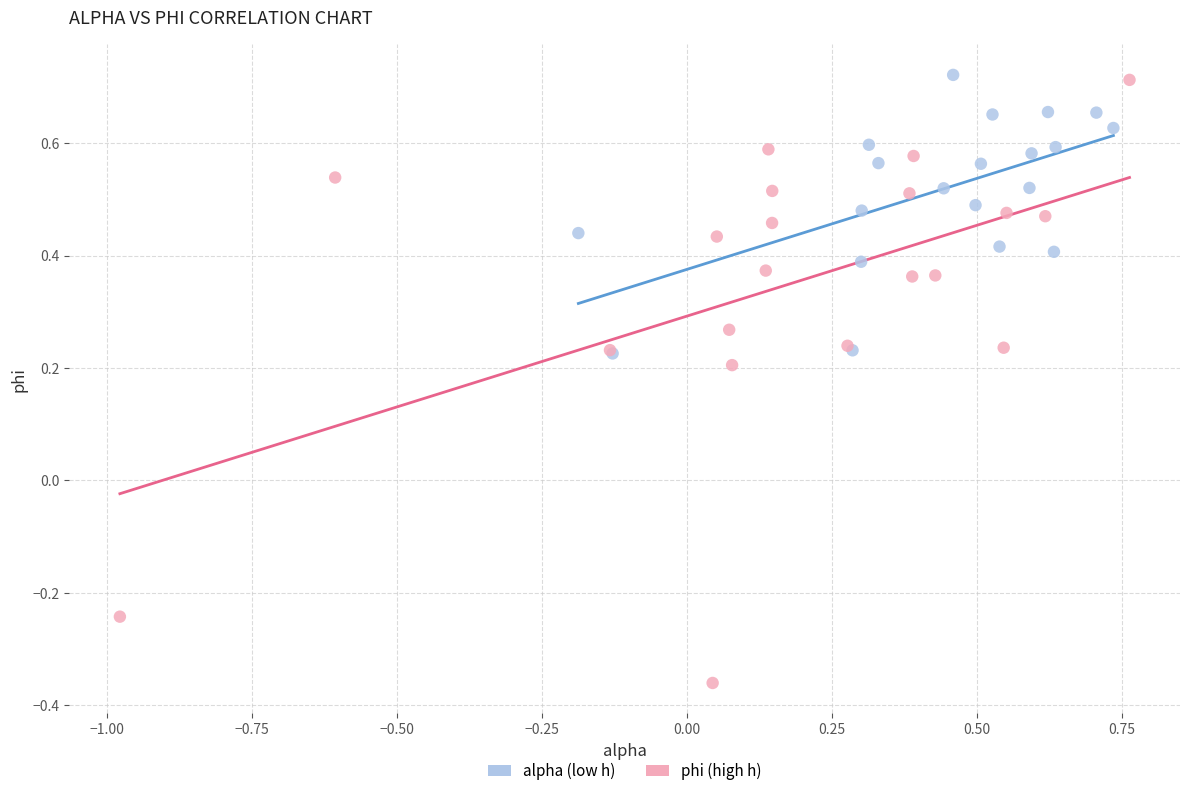

Which series has the largest Y range (max minus min)?

phi (high h)